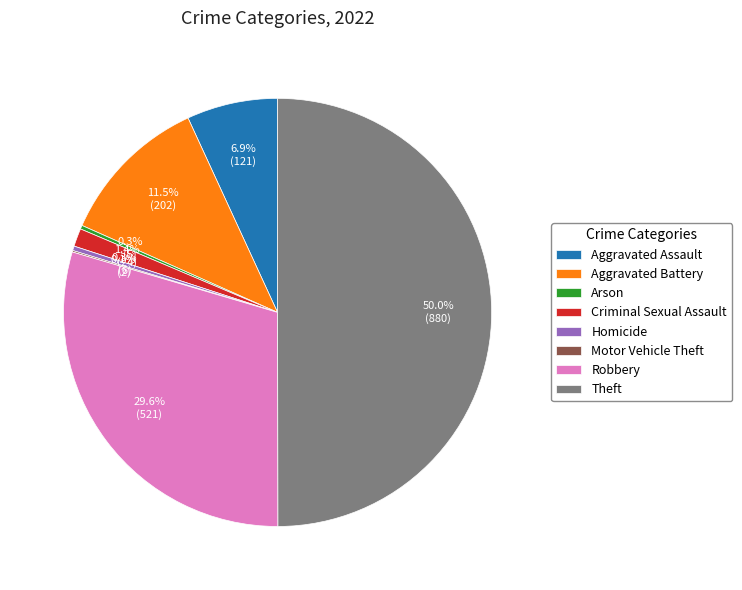

The Aggravated Assault slice represents 1% of the pie. True or false?

False